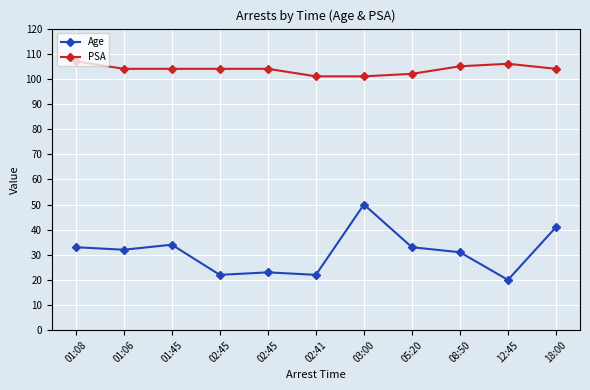

Reading left to right, extract all data points from this chart.

Age: 01:08=33	01:06=32	01:45=34	02:45=22	02:45=23	02:41=22	03:00=50	05:20=33	08:50=31	12:45=20	18:00=41
PSA: 01:08=107	01:06=104	01:45=104	02:45=104	02:45=104	02:41=101	03:00=101	05:20=102	08:50=105	12:45=106	18:00=104